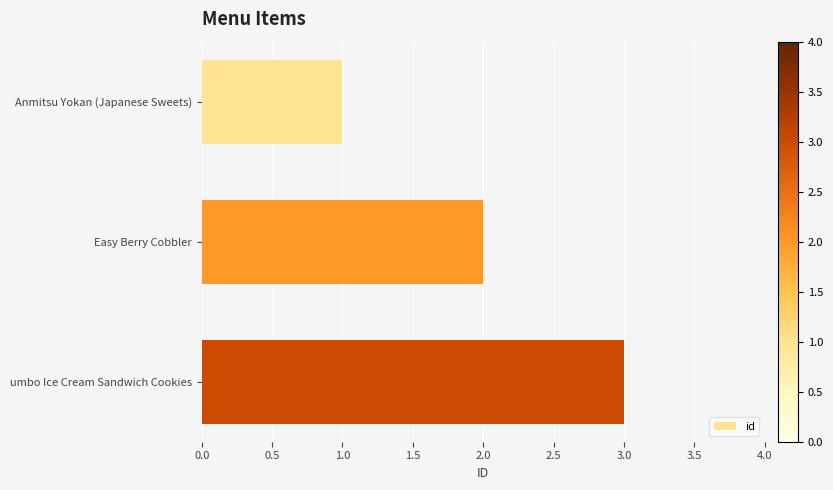

What is the approximate value at umbo Ice Cream Sandwich Cookies?

3